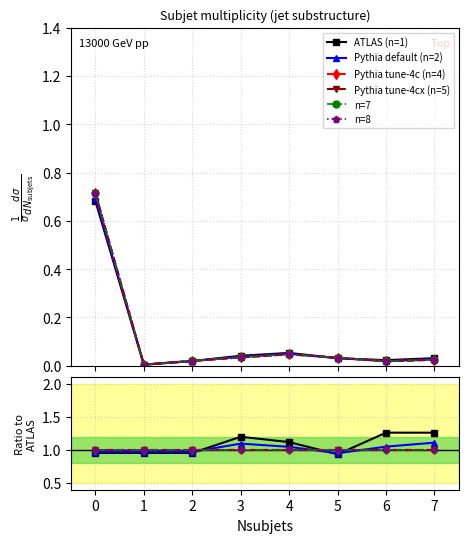

What is the greatest value displayed?

1.3